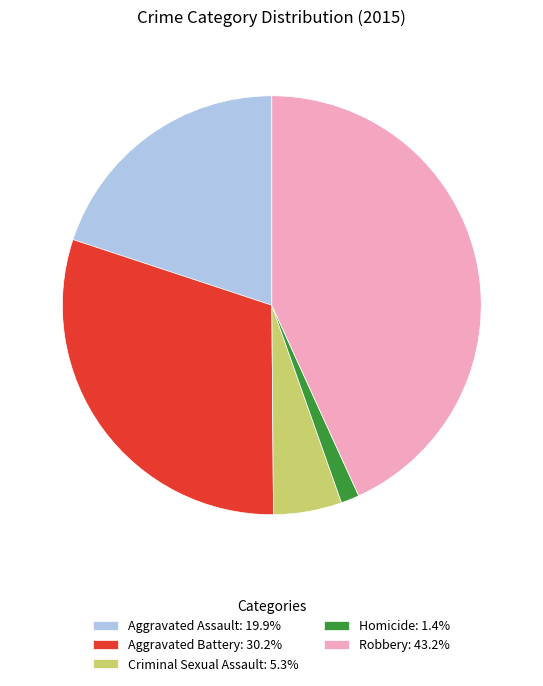

How many segments does this pie chart have?

5